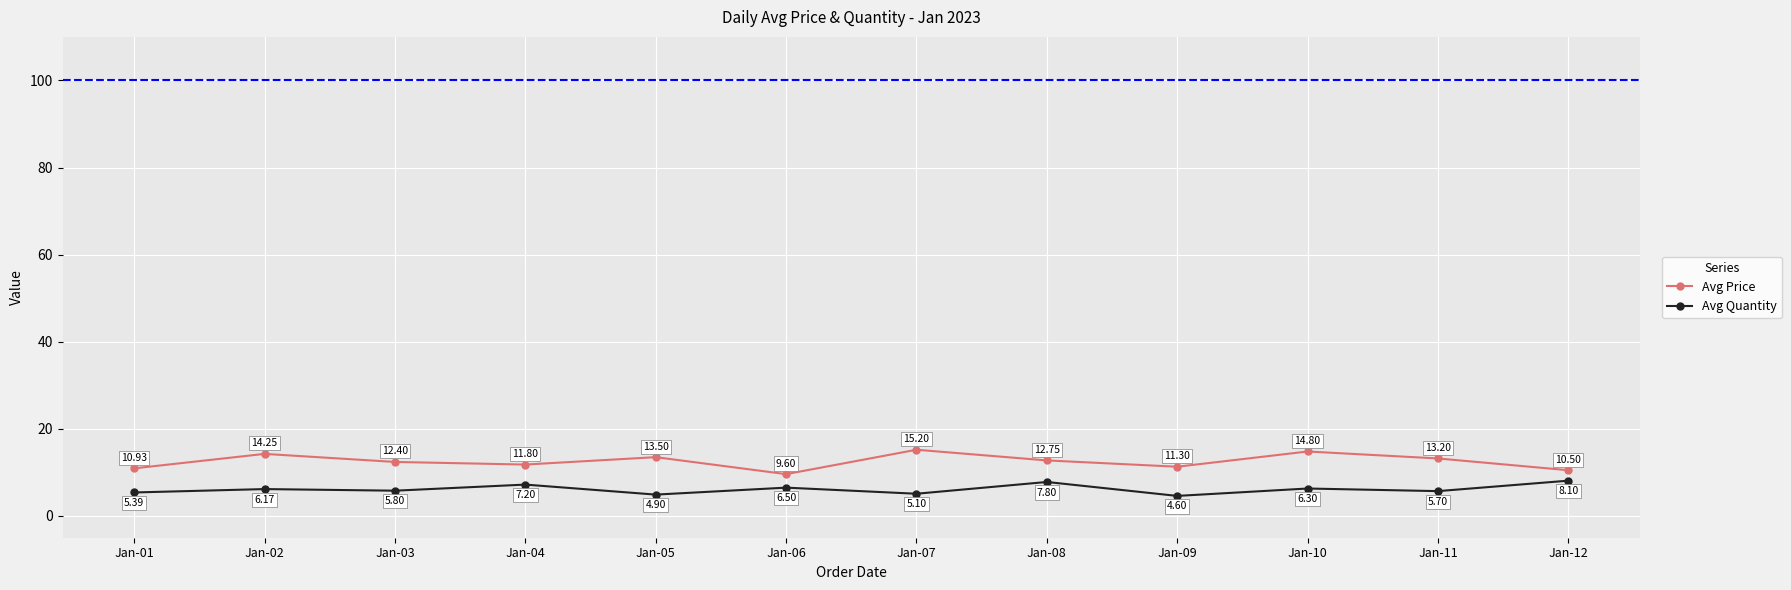

List the labels in order of Avg Price value, largest first.

Jan-07, Jan-10, Jan-02, Jan-05, Jan-11, Jan-08, Jan-03, Jan-04, Jan-09, Jan-01, Jan-12, Jan-06